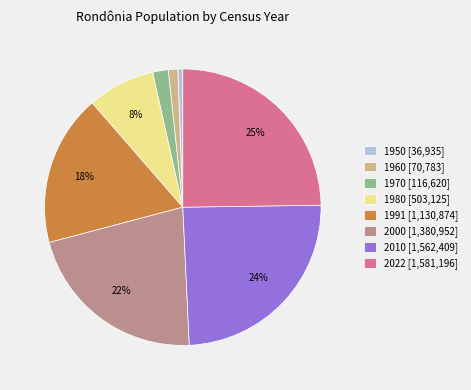

True or false: 1991 accounts for 18% of the total.

True